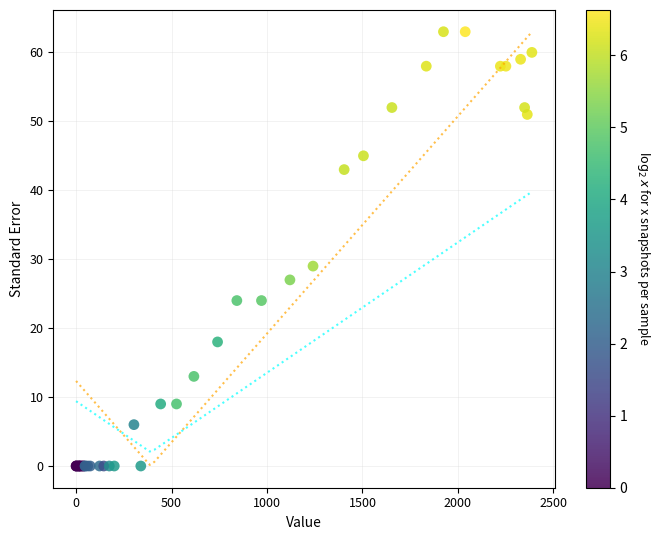

What Y value in the scatter plot is closest to 31?

29